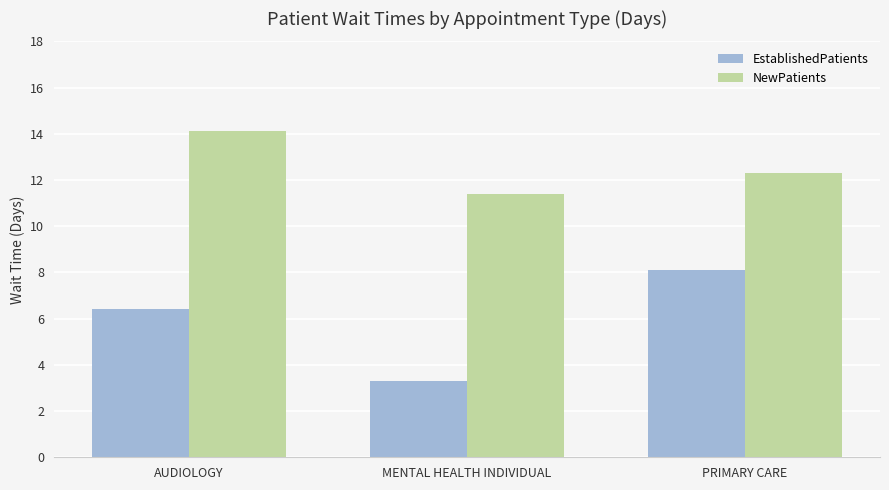

Rank the series by their average value, from highest to lowest.

NewPatients, EstablishedPatients